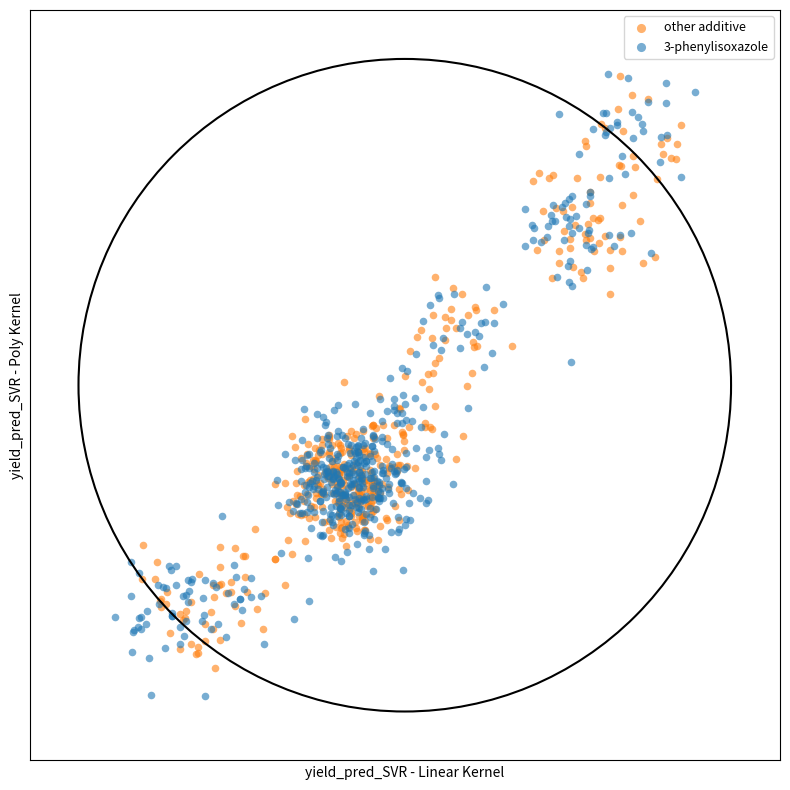

What are all the series names shown in the legend?

other additive, 3-phenylisoxazole